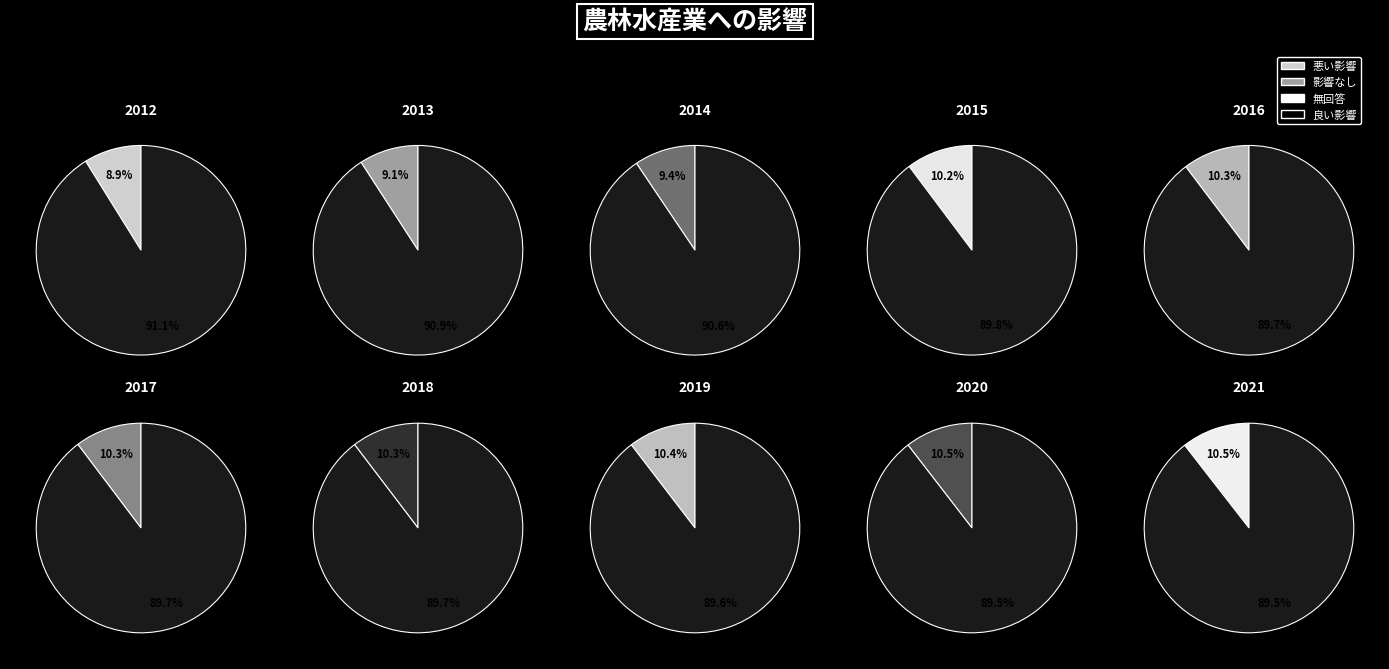

What portion of the pie excludes 2021?

89.5%